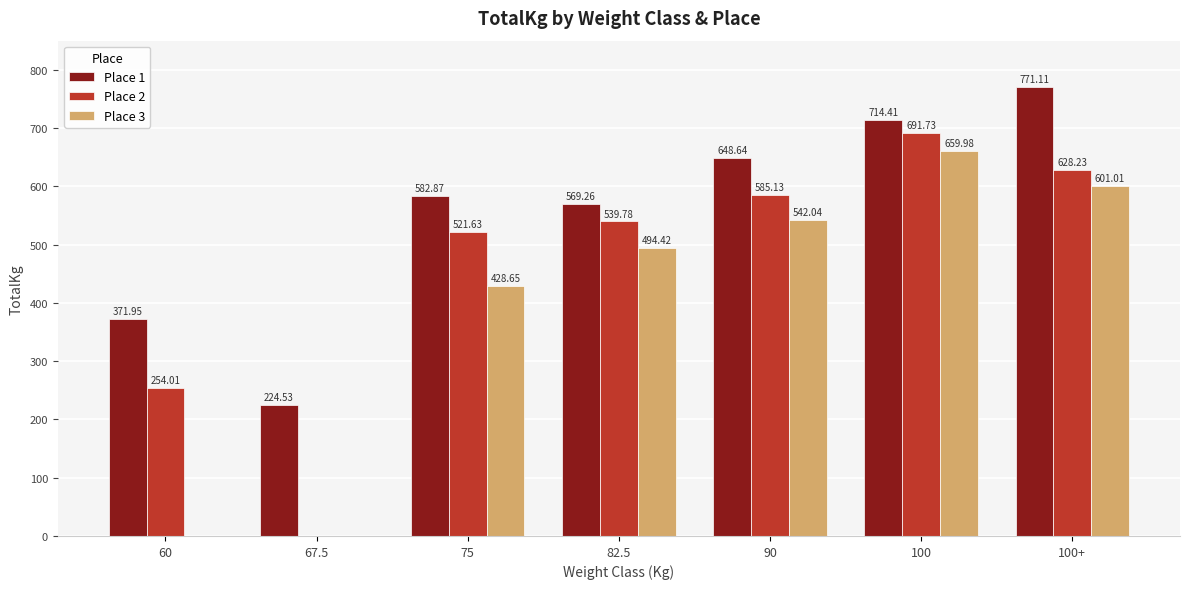

What is the maximum value for Place 2?

691.7